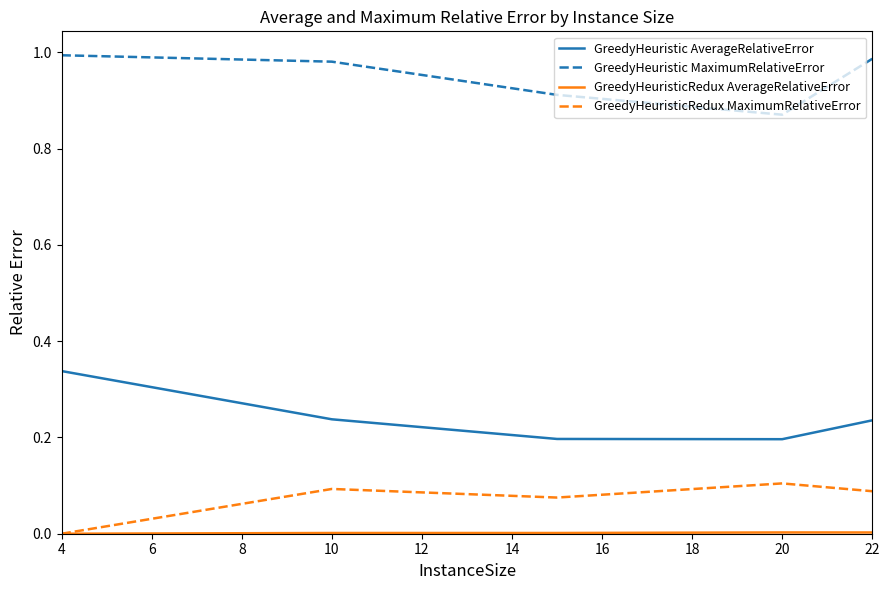

Which series has the largest total across all categories?

GreedyHeuristic MaximumRelativeError